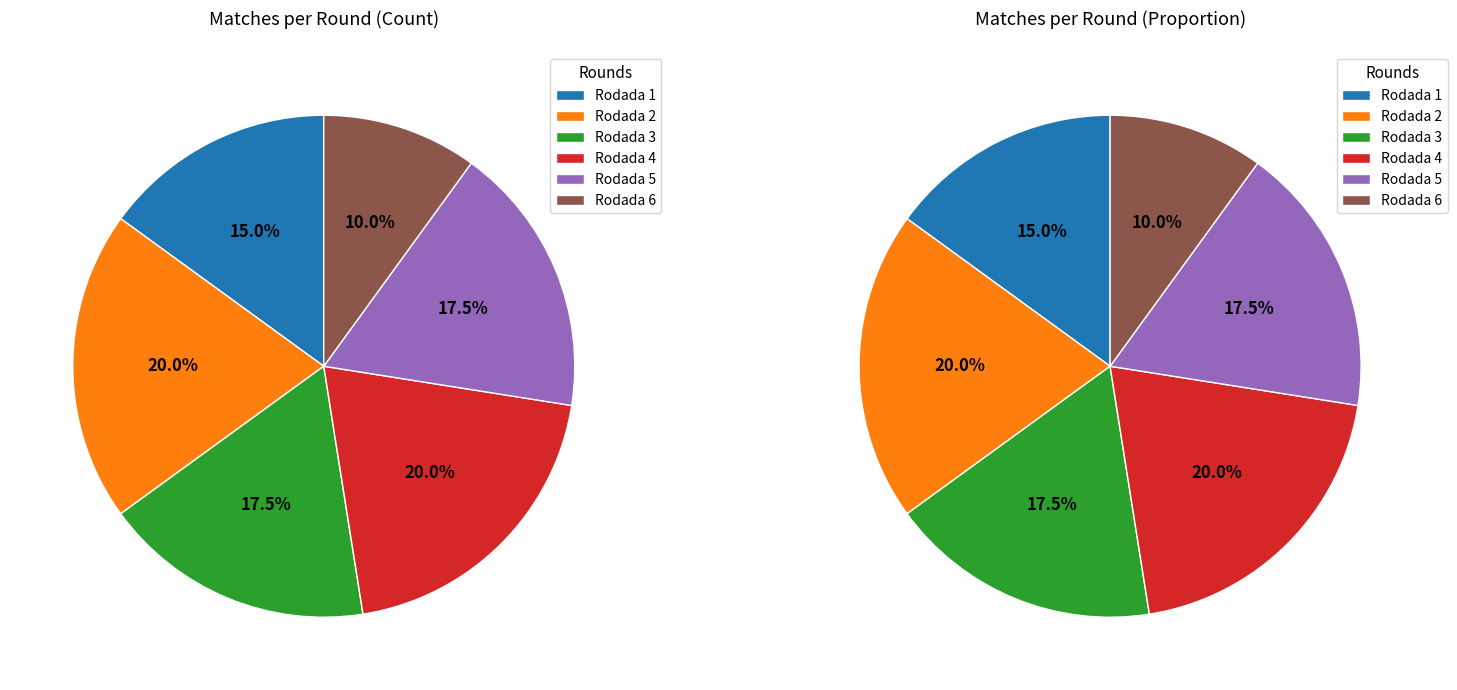

What percentage is the Rodada 6 slice, to the nearest percent?

10%